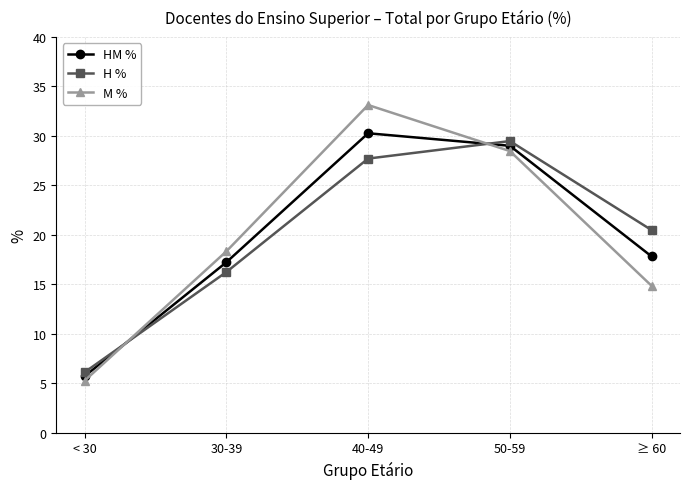

Rank the series at 30-39 from lowest to highest value.

H %, HM %, M %